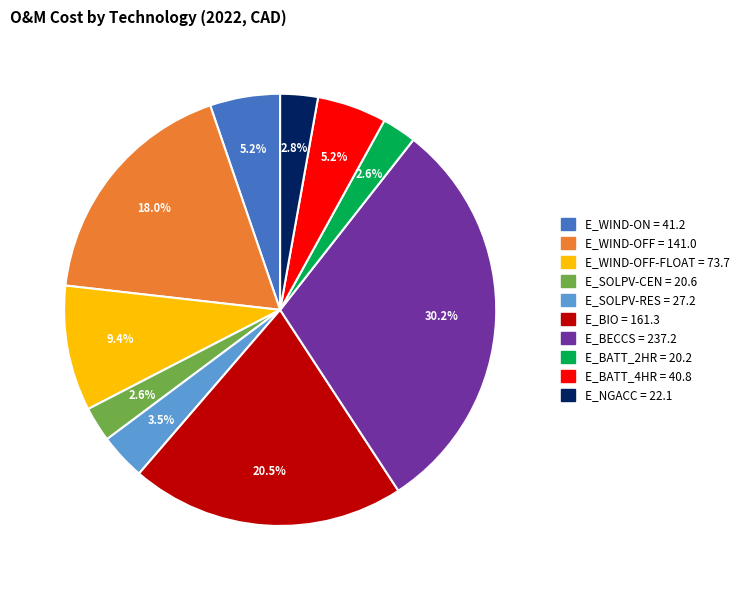

Is there a majority slice in this chart?

No